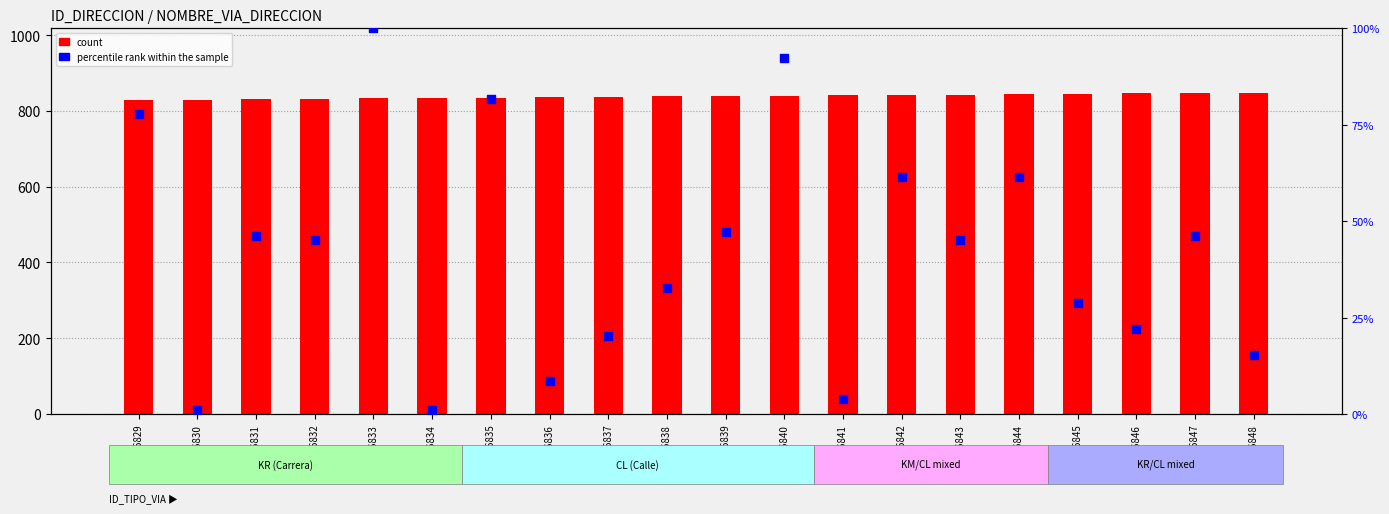

What is the total value across all series at 376835?

916.7